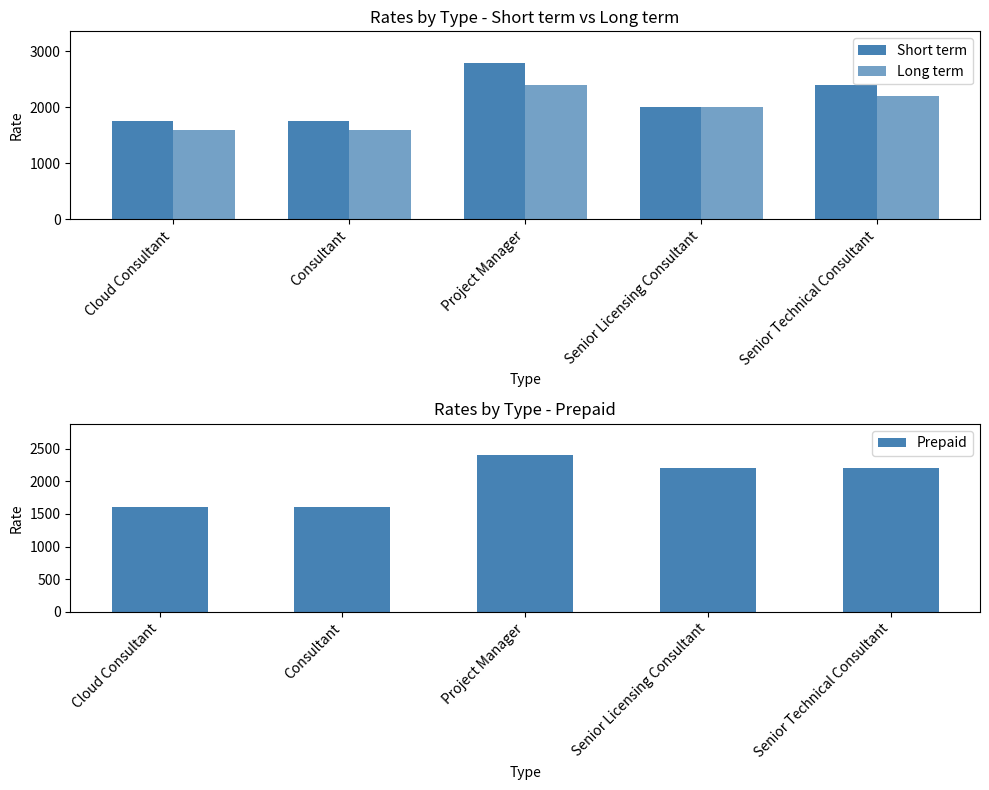

Is it true that Short term equals 1087 at Project Manager?

False